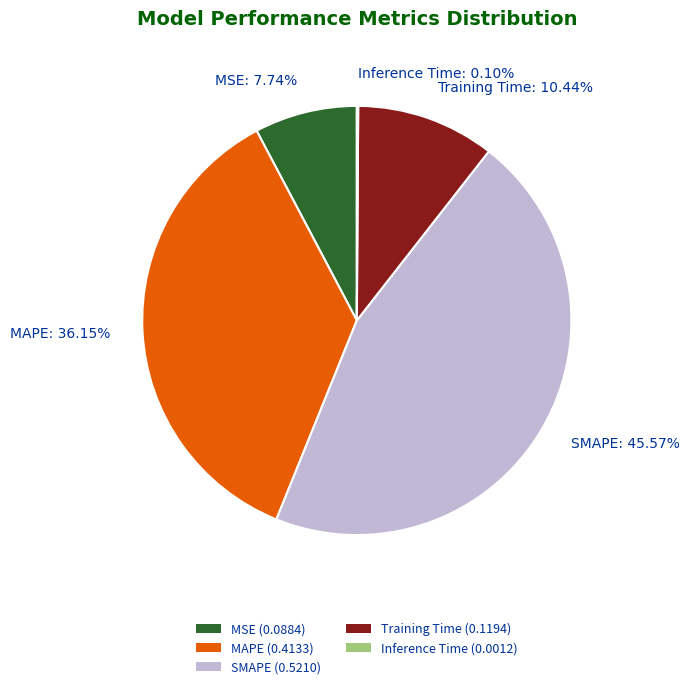

Which slice is the largest?

SMAPE